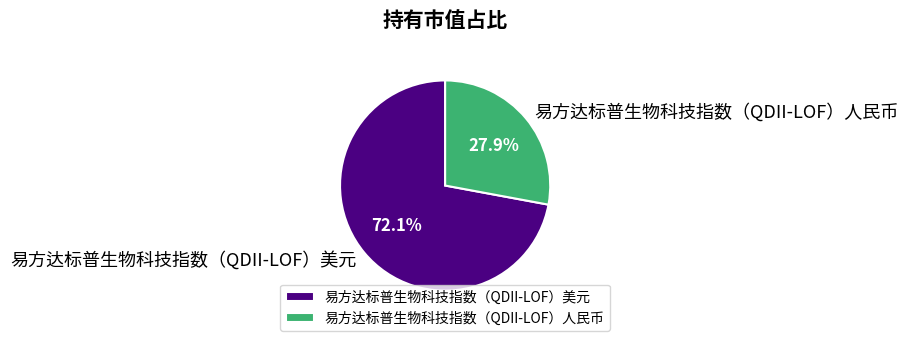

The 易方达标普生物科技指数（QDII-LOF）美元 slice represents 78% of the pie. True or false?

False